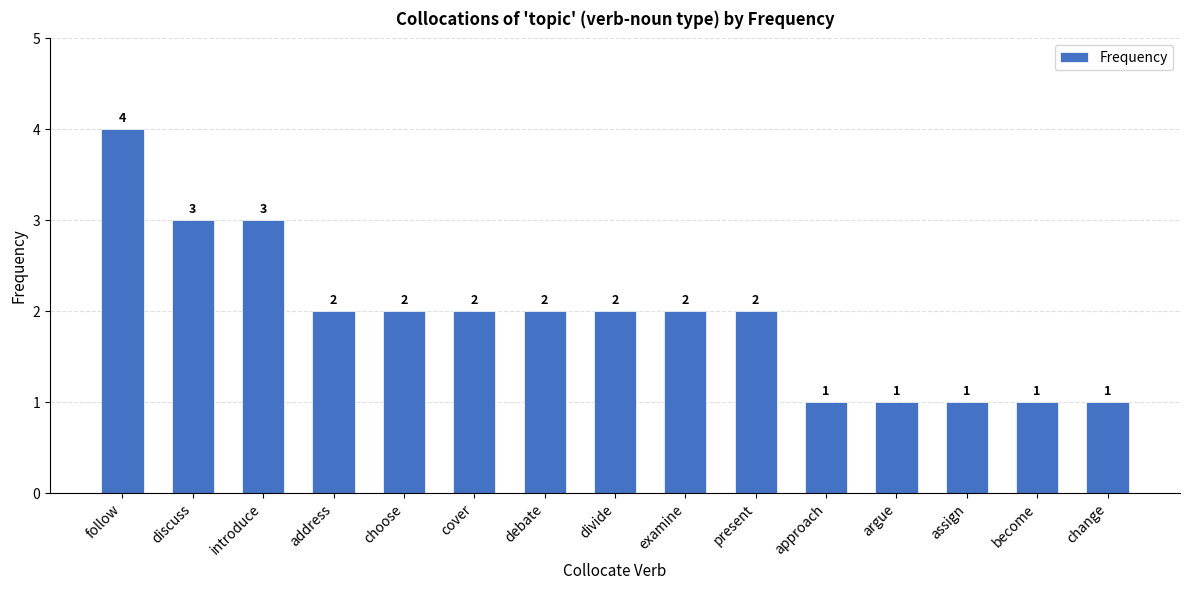

What position from the left is introduce?

3